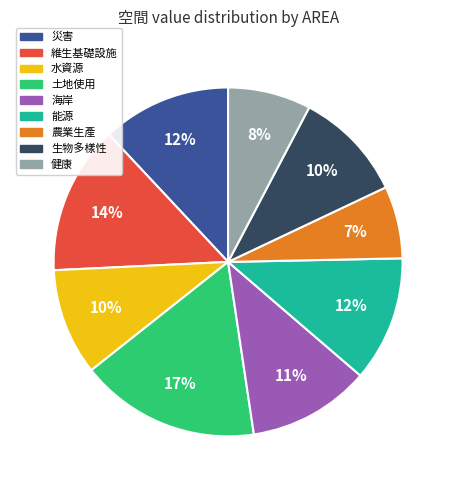

Between 水資源 and 能源, which is larger?

能源